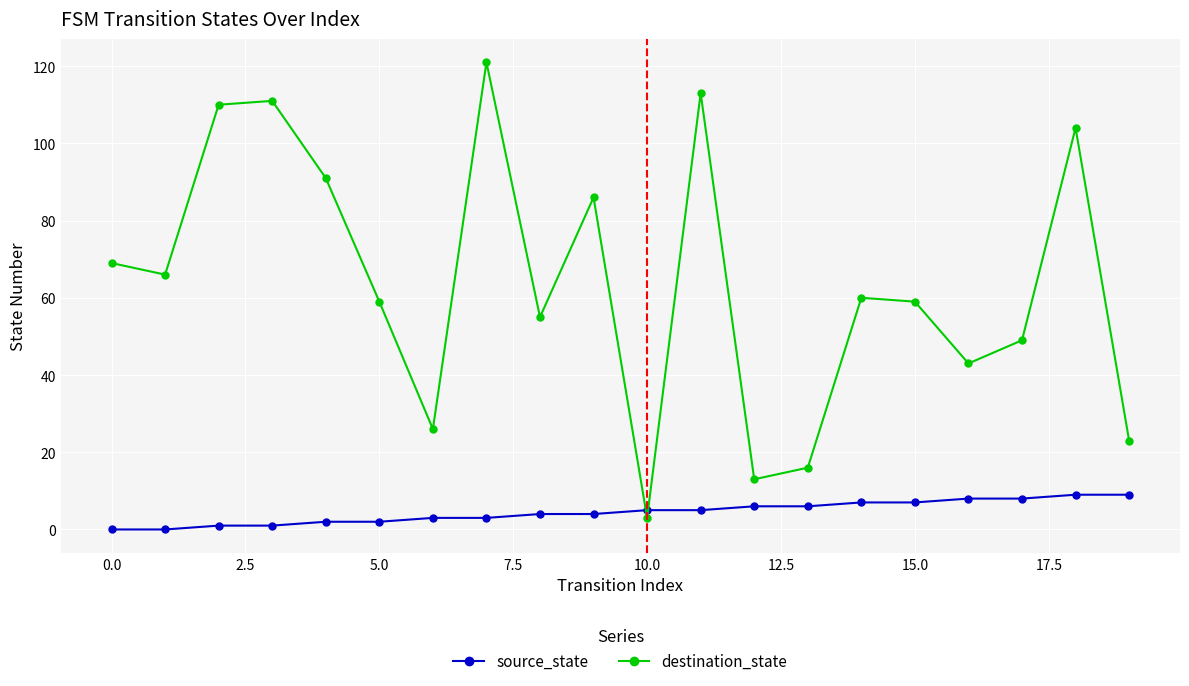

Which series has the largest total across all categories?

destination_state